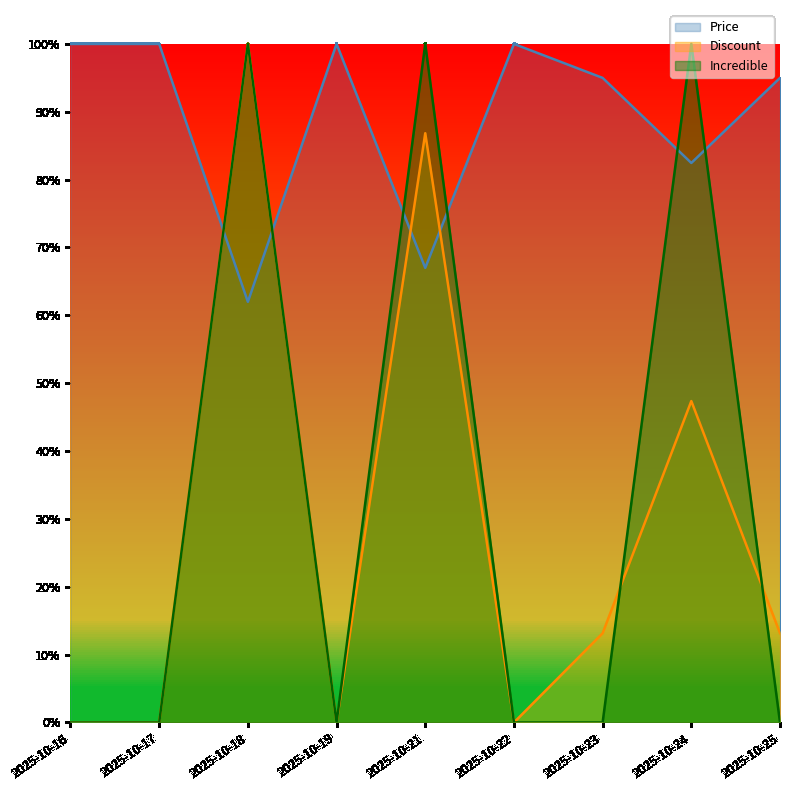

How many interior local peaks does the Incredible series have?

3